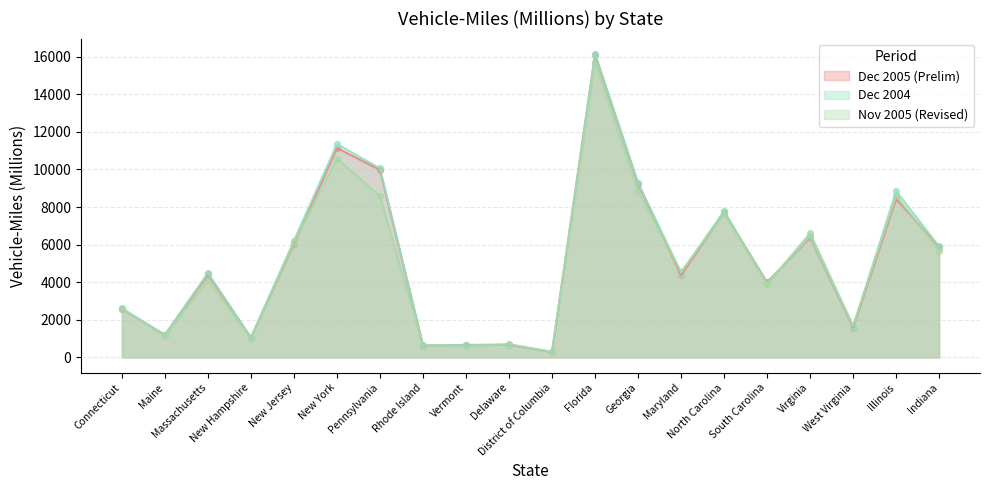

At how many categories does at least one series exceed 15143?

1